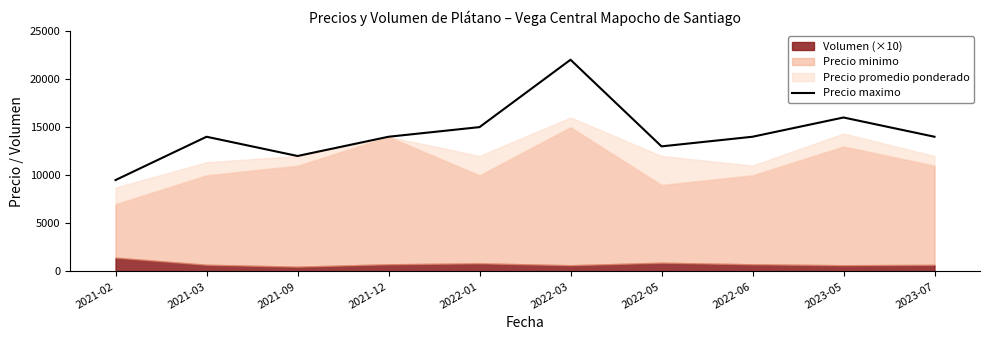

At which category does the chart reach its peak across all series?

2022-03